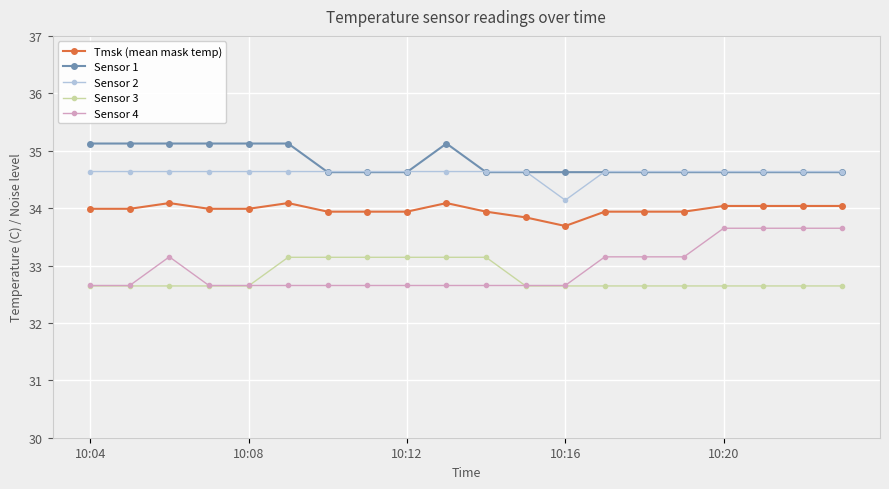

How many Sensor 4 values are between 32 and 33?

12